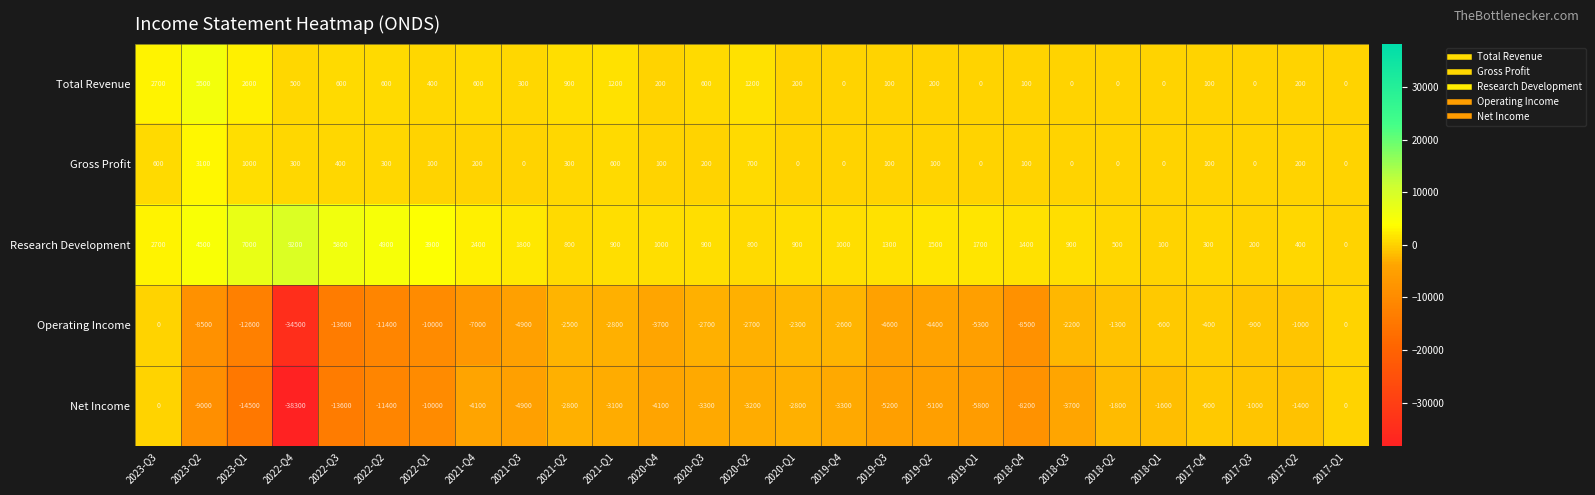

What is the sum of all Net Income values?

-162800